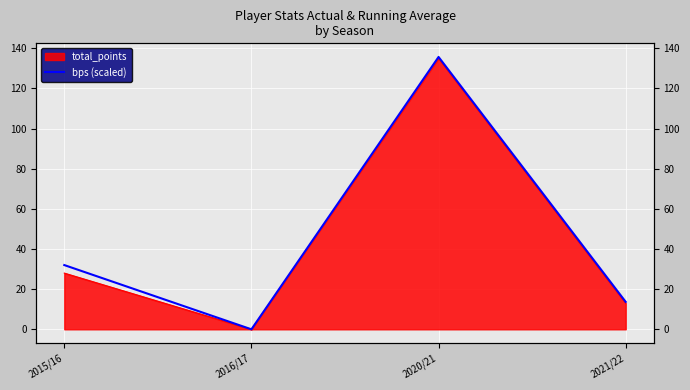

How many positive values are there?

3